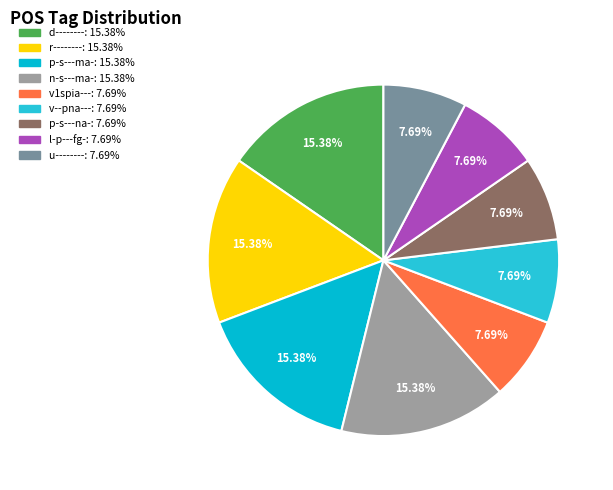

What is the total percentage of d-------- and p-s---na-?

23.1%